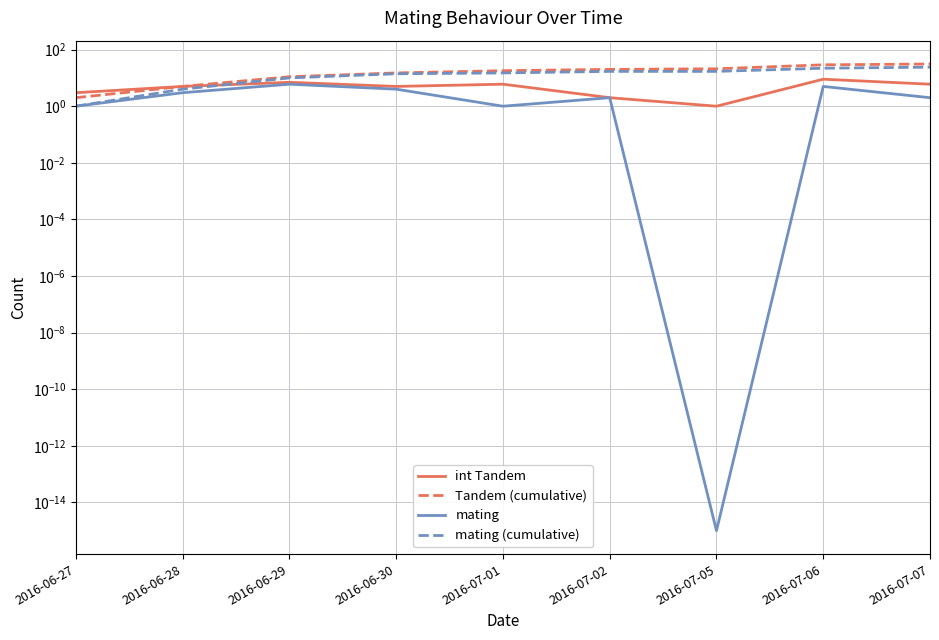

What is the difference between the Tandem (cumulative) values at 2016-07-05 and 2016-06-30?

6.0